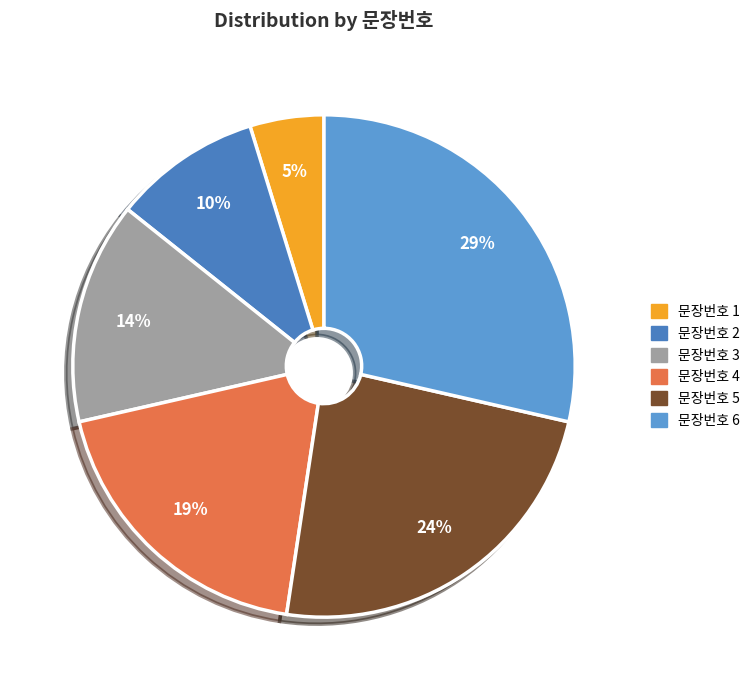

Is there a majority slice in this chart?

No